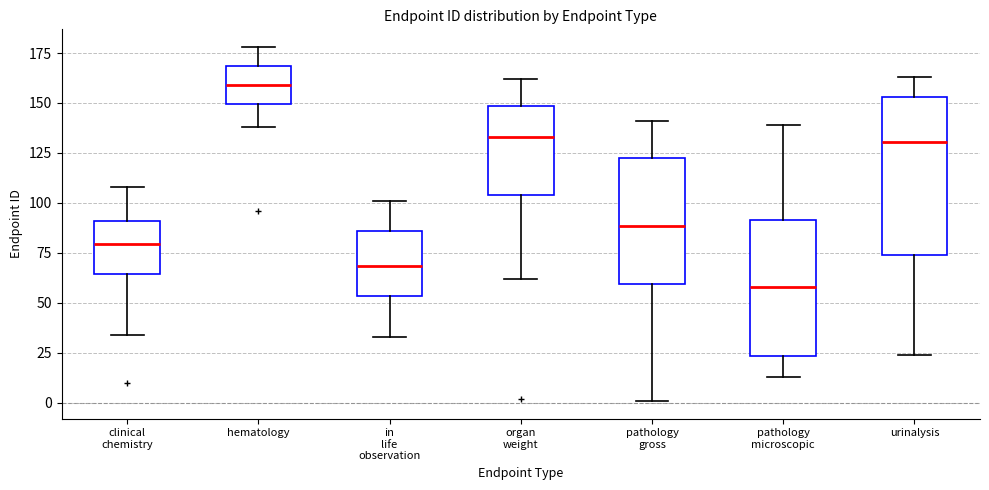

Reading left to right, transcribe this box plot: for each box, give where its median line is, the range the box spans, and where its two whiskers end, as read against the y-axis. The values are not printed on the chart, so give them approximately, as read against the axis.

clinical chemistry: median 80, box 65 to 90, whiskers 35 to 110
hematology: median 160, box 150 to 170, whiskers 140 to 180
in life observation: median 70, box 55 to 85, whiskers 35 to 100
organ weight: median 135, box 105 to 150, whiskers 60 to 160
pathology gross: median 90, box 60 to 120, whiskers 0 to 140
pathology microscopic: median 60, box 25 to 90, whiskers 15 to 140
urinalysis: median 130, box 75 to 155, whiskers 25 to 165